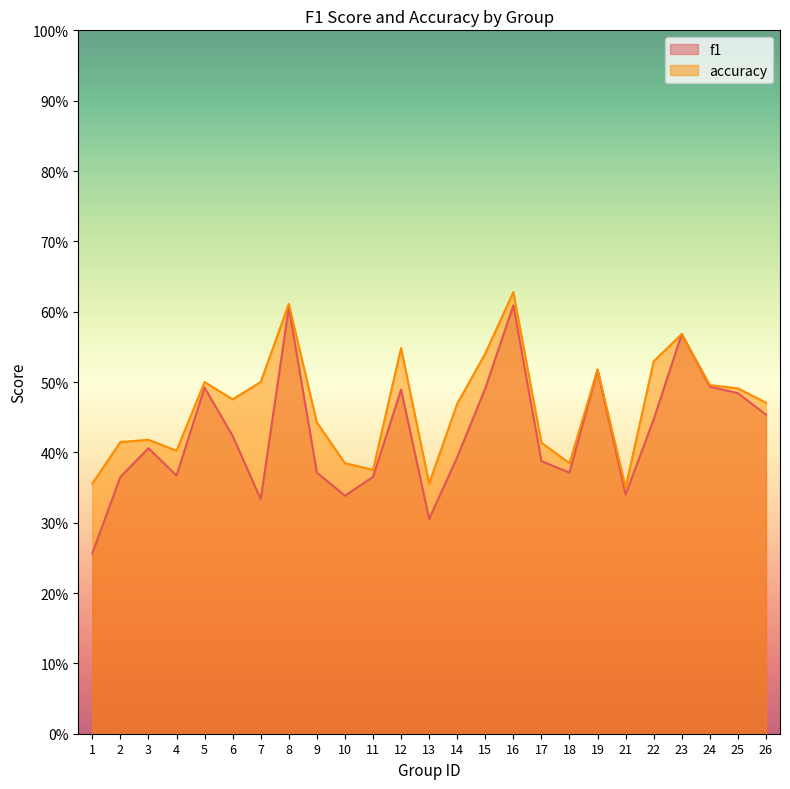

True or false: f1 and accuracy cross at least once.

False